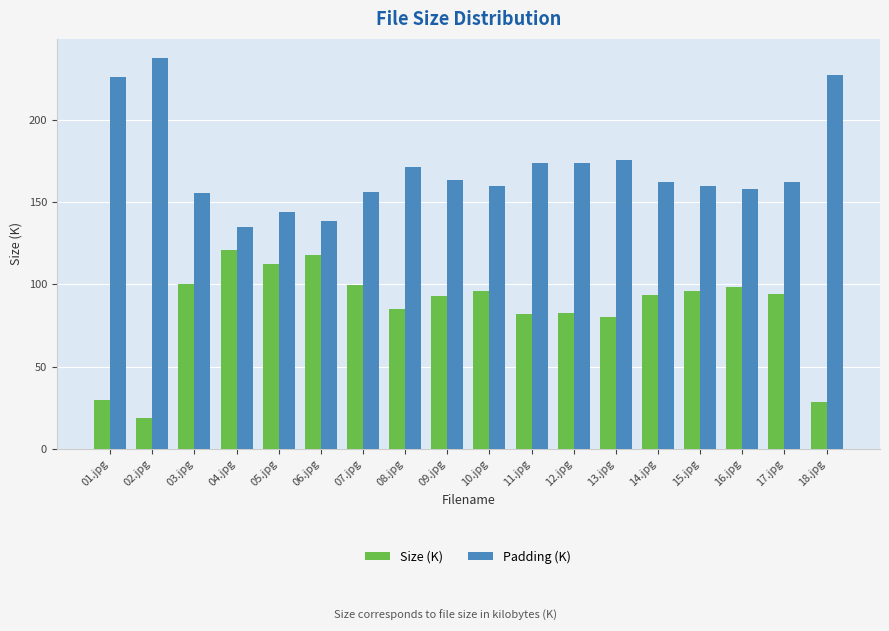

What is the label of the 8th bar from the left?

08.jpg